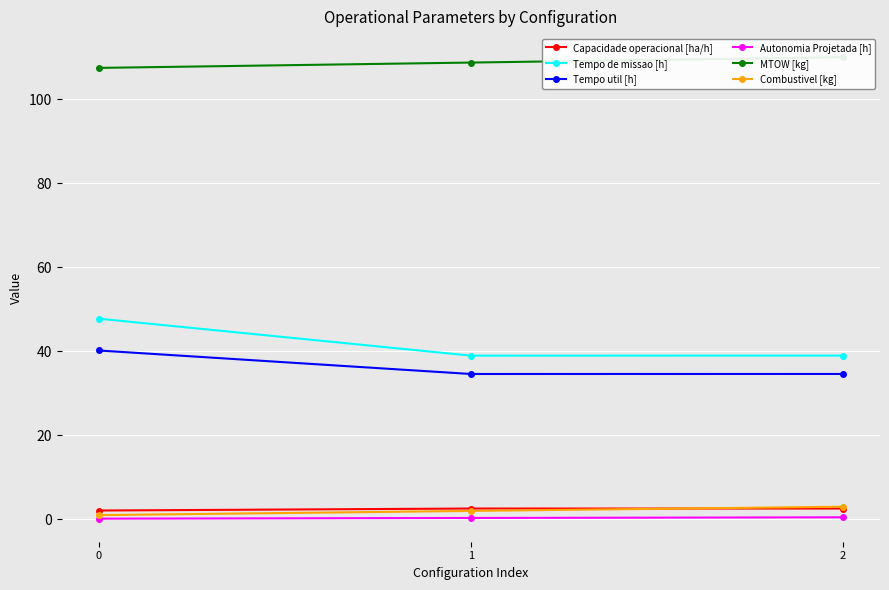

What is the highest value of the MTOW [kg] series?

110.0